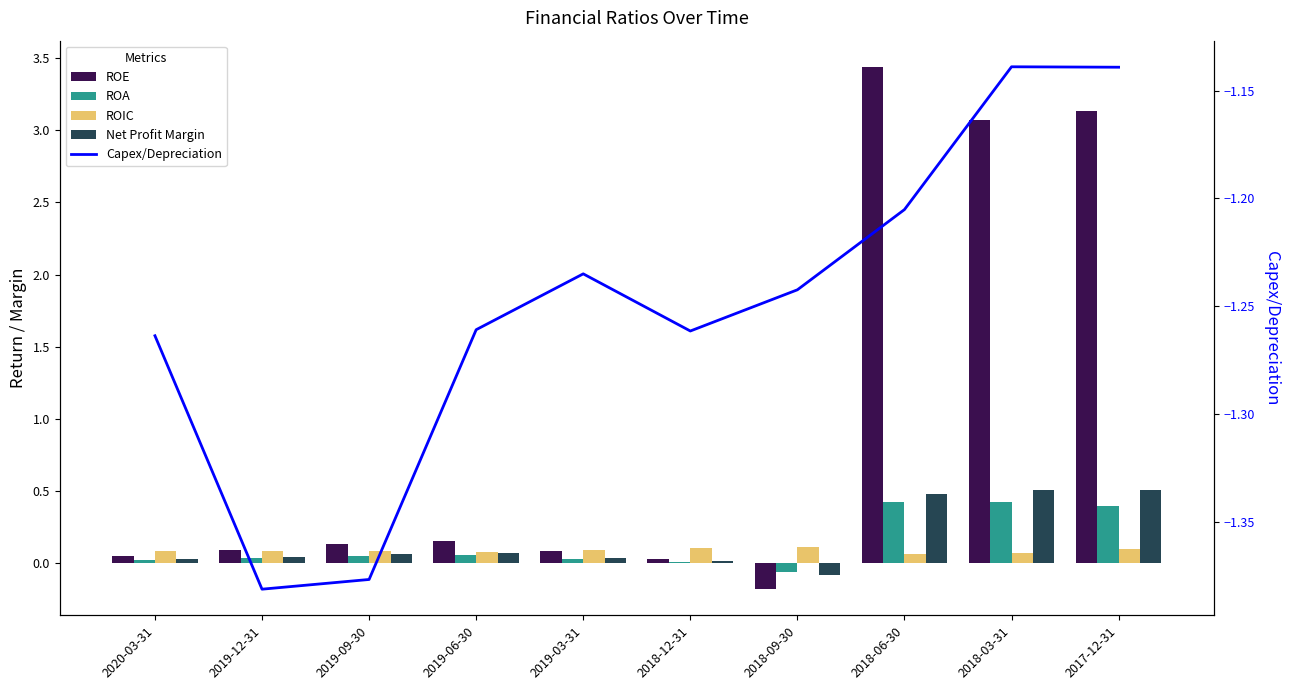

Reading right to left, transcribe all the data shown in this chart.

ROE: 2017-12-31=3.1	2018-03-31=3.1	2018-06-30=3.4	2018-09-30=-0.2	2018-12-31=0.0	2019-03-31=0.1	2019-06-30=0.2	2019-09-30=0.1	2019-12-31=0.1	2020-03-31=0.1
ROA: 2017-12-31=0.4	2018-03-31=0.4	2018-06-30=0.4	2018-09-30=-0.1	2018-12-31=0.0	2019-03-31=0.0	2019-06-30=0.1	2019-09-30=0.1	2019-12-31=0.0	2020-03-31=0.0
ROIC: 2017-12-31=0.1	2018-03-31=0.1	2018-06-30=0.1	2018-09-30=0.1	2018-12-31=0.1	2019-03-31=0.1	2019-06-30=0.1	2019-09-30=0.1	2019-12-31=0.1	2020-03-31=0.1
Net Profit Margin: 2017-12-31=0.5	2018-03-31=0.5	2018-06-30=0.5	2018-09-30=-0.1	2018-12-31=0.0	2019-03-31=0.0	2019-06-30=0.1	2019-09-30=0.1	2019-12-31=0.0	2020-03-31=0.0
Capex/Depreciation: 2017-12-31=-1.1	2018-03-31=-1.1	2018-06-30=-1.2	2018-09-30=-1.2	2018-12-31=-1.3	2019-03-31=-1.2	2019-06-30=-1.3	2019-09-30=-1.4	2019-12-31=-1.4	2020-03-31=-1.3